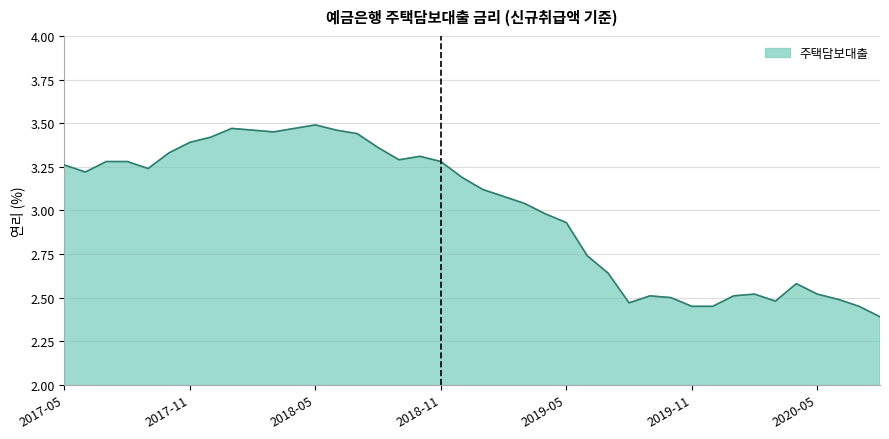

What is the difference between the maximum and minimum values?

1.1